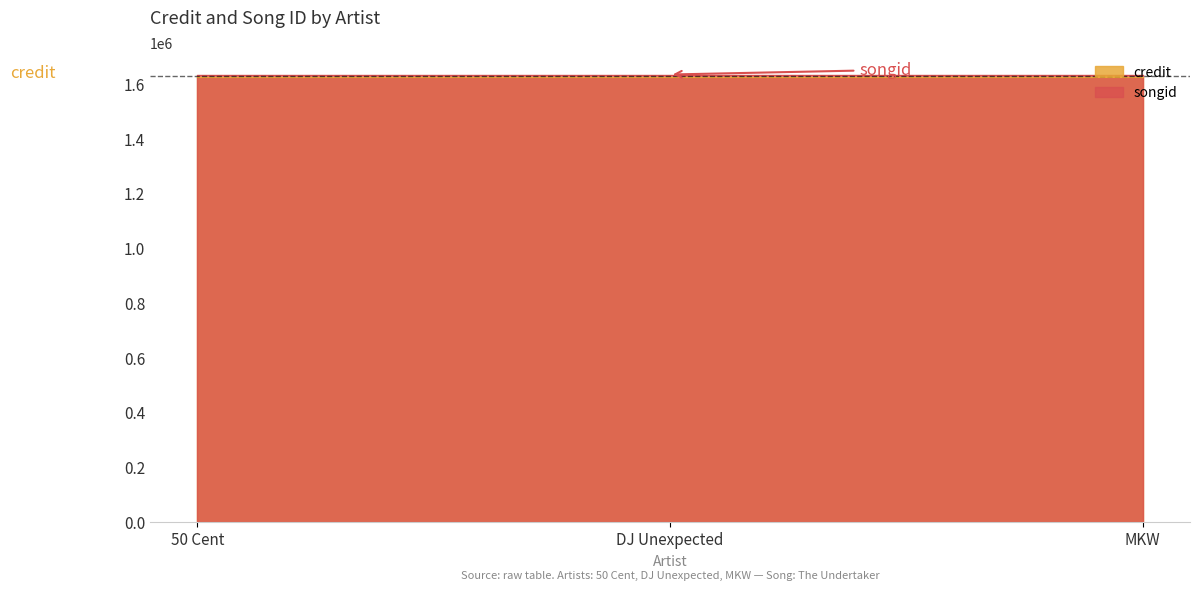

What is the spread (max minus min) of values at DJ Unexpected?

9612